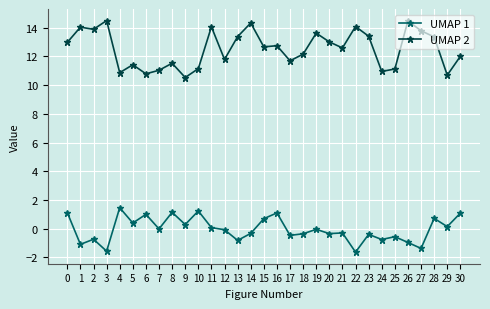

True or false: UMAP 1 and UMAP 2 cross at least once.

False